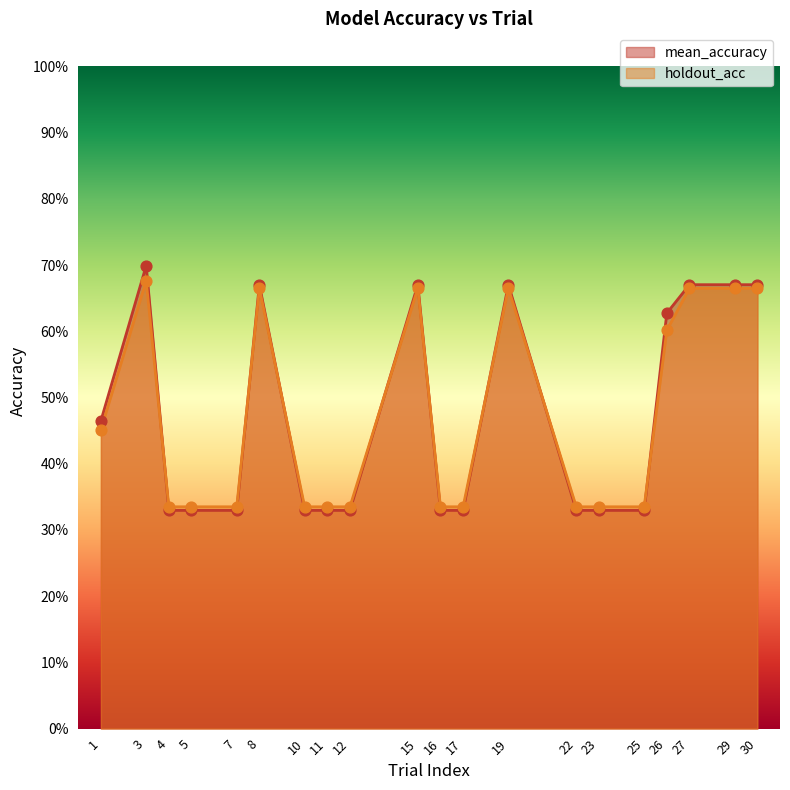

What is the total value across all series at 30?

1.3